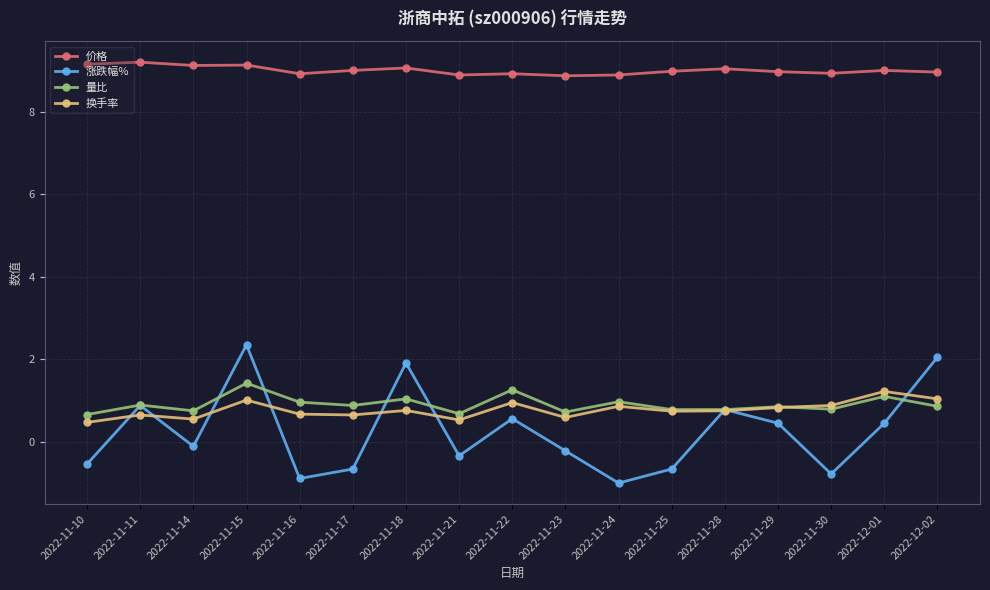

What are all the series names shown in the legend?

价格, 涨跌幅%, 量比, 换手率